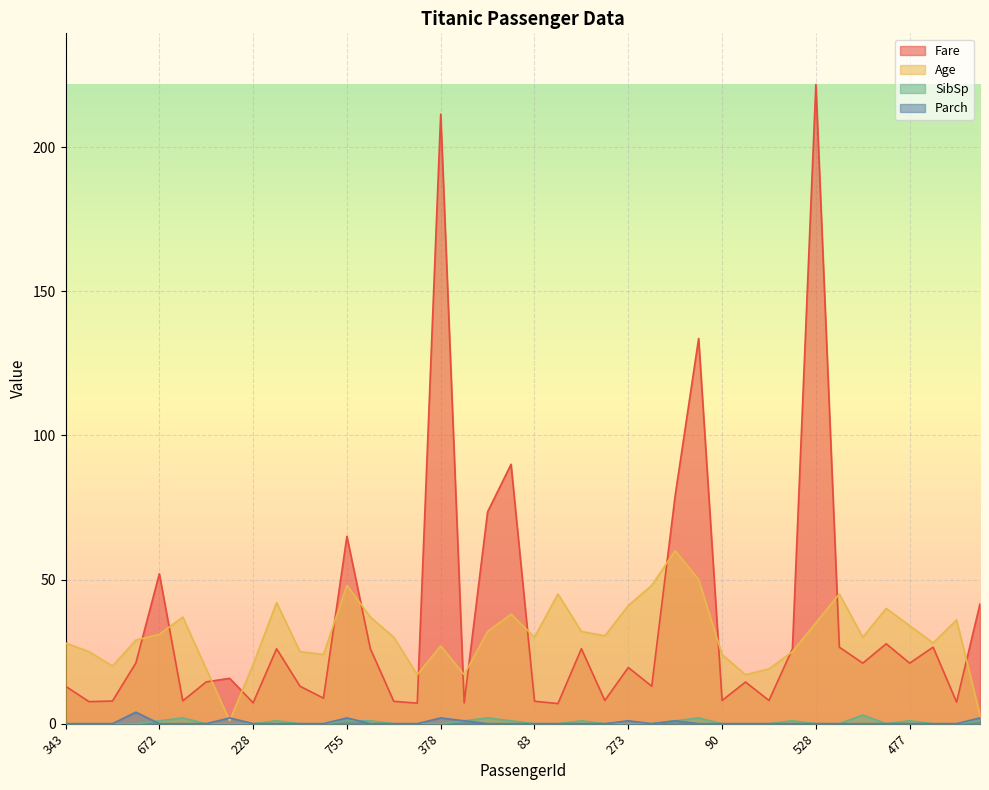

Count the number of categories in the chart.

40